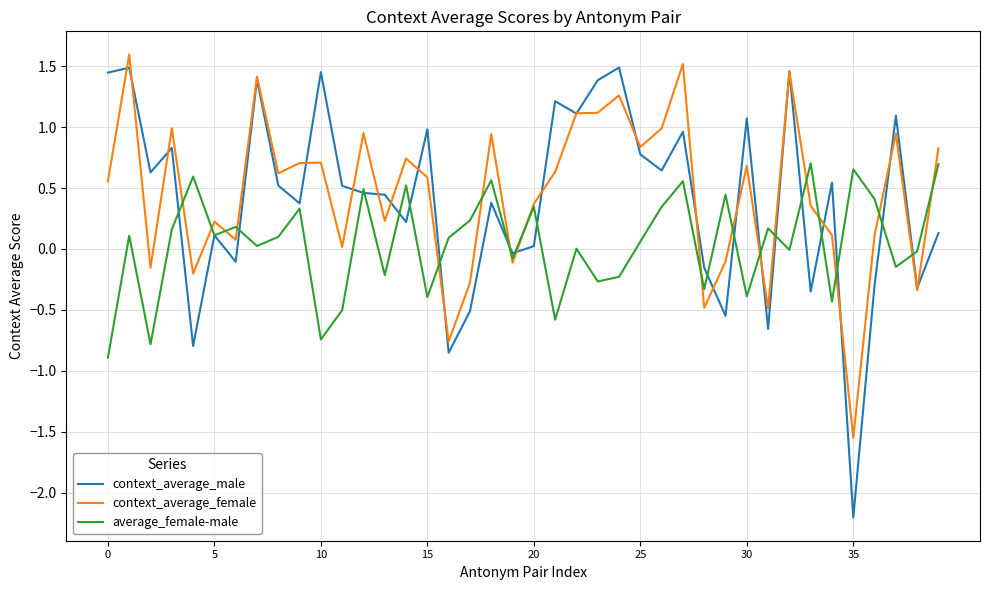

What is the greatest value displayed?

1.6